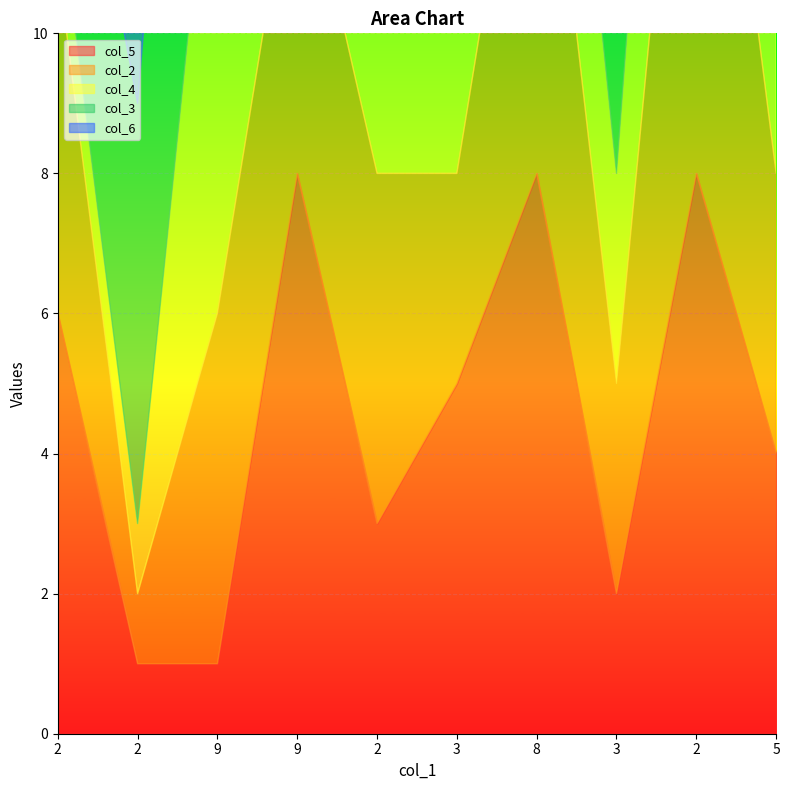

Reading left to right, what are all the values shown in this chart?

col_5: 6	1	1	8	3	5	8	2	8	4
col_2: 5	1	5	5	5	3	7	3	9	4
col_4: 1	1	8	8	4	5	4	3	6	6
col_3: 3	6	9	8	3	9	3	7	7	3
col_6: 2	7	3	4	4	3	4	9	9	7